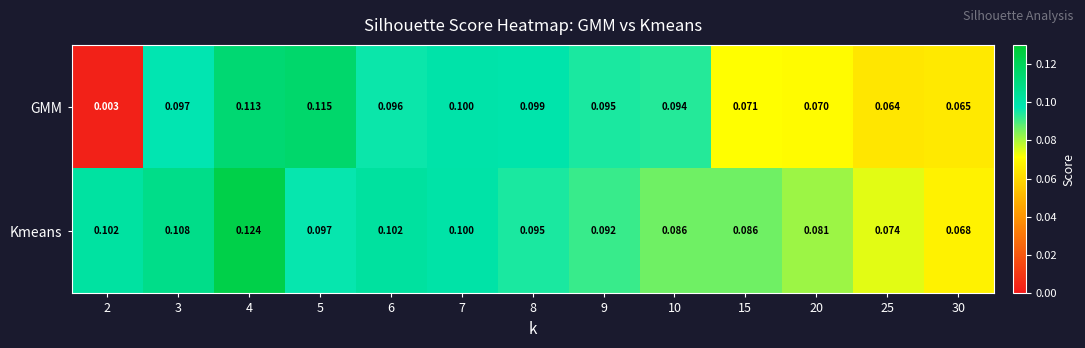

Which series has the largest range (max minus min)?

GMM